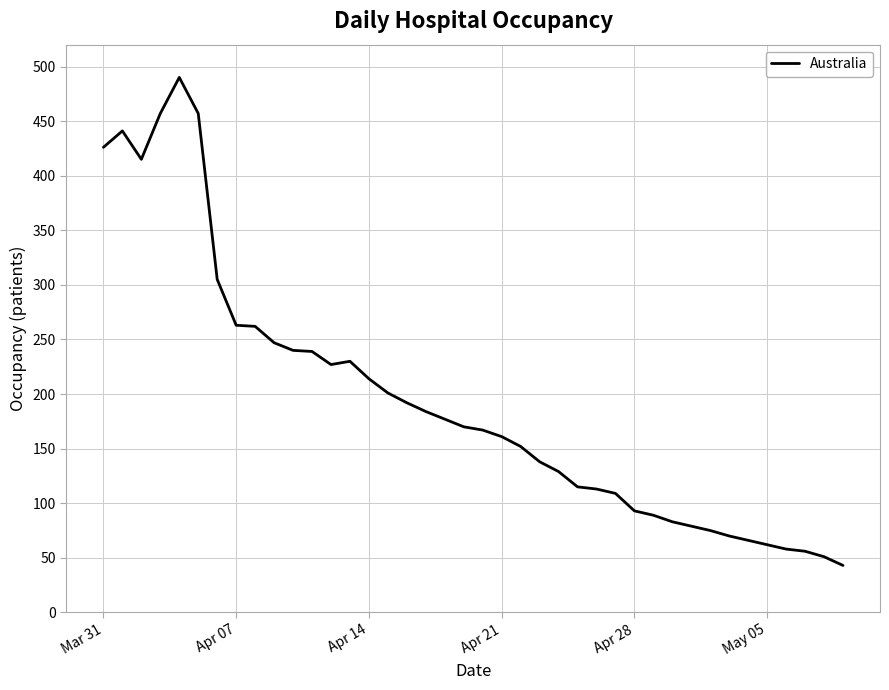

What is the greatest value displayed?

490